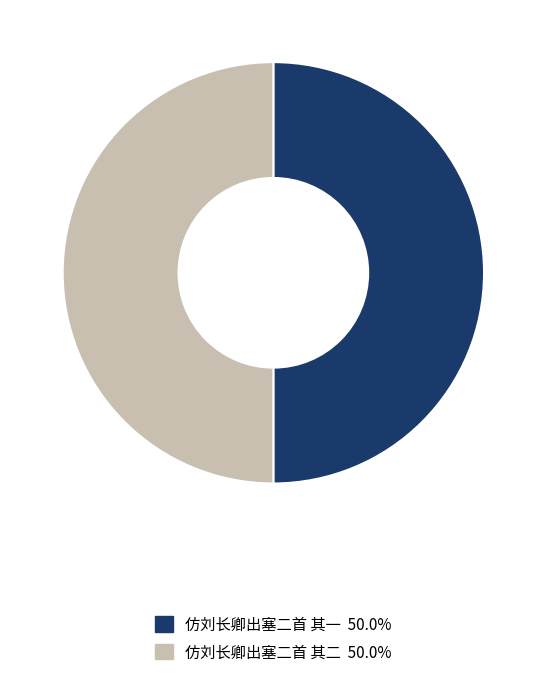

Do 仿刘长卿出塞二首 其一 and 仿刘长卿出塞二首 其二 together represent more than half of the pie?

Yes